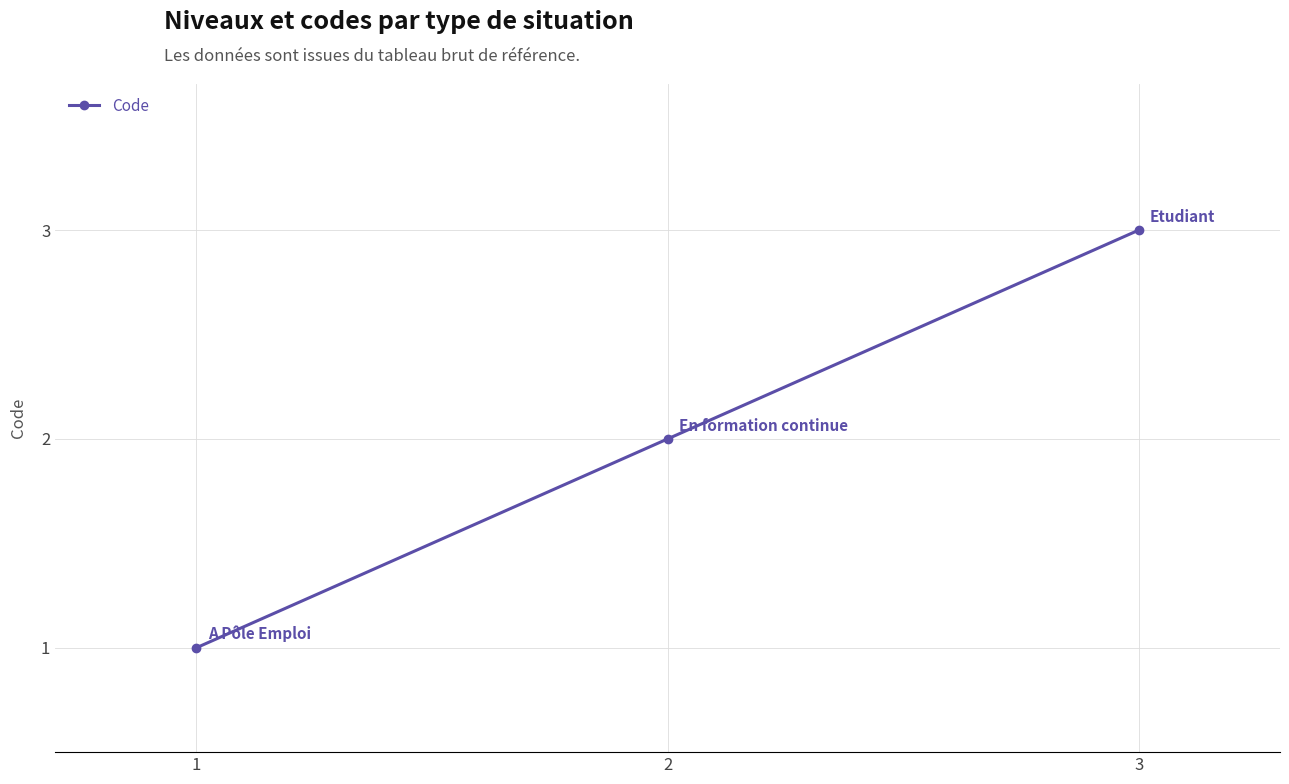

How many lines are shown in the chart?

1